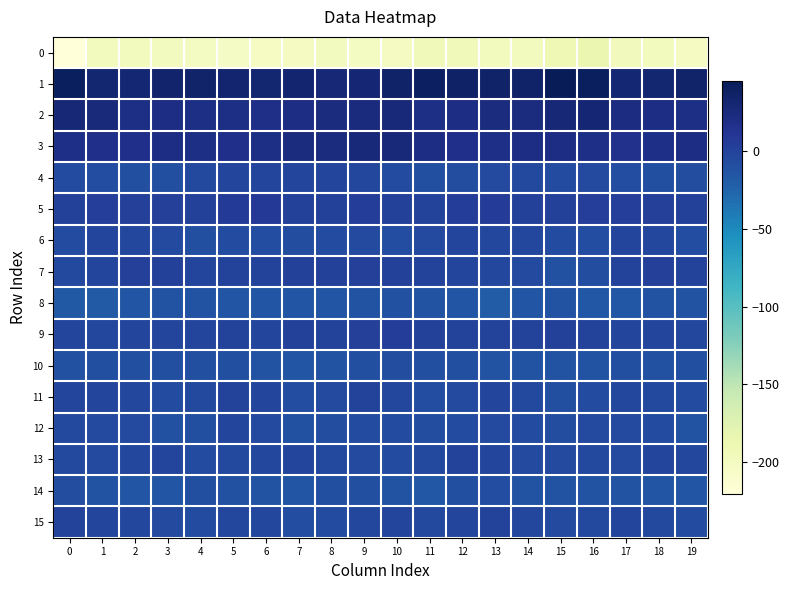

What is the minimum value shown in the chart?

-220.5